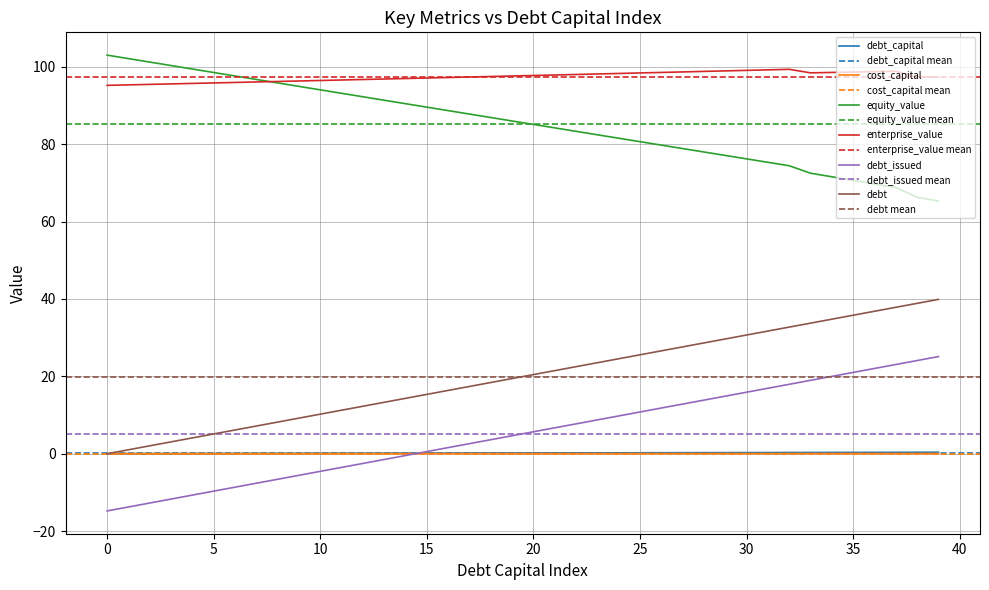

What is the sum of all enterprise_value values?

3897.1